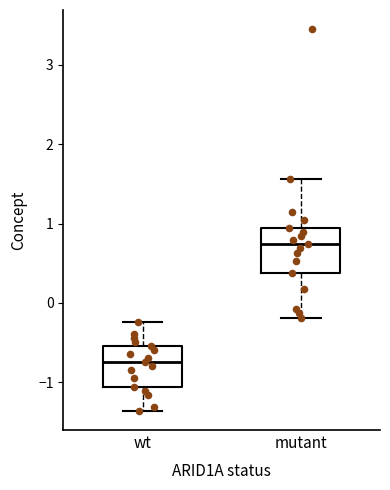

Reading left to right, read every box against the y-axis: the position of its median line, the range the box covers, and the ends of its whiskers. The values are not printed on the chart, so give them approximately, as read against the axis.

wt: median -0.7, box -1.1 to -0.5, whiskers -1.4 to -0.2
mutant: median 0.7, box 0.4 to 0.9, whiskers -0.2 to 1.6